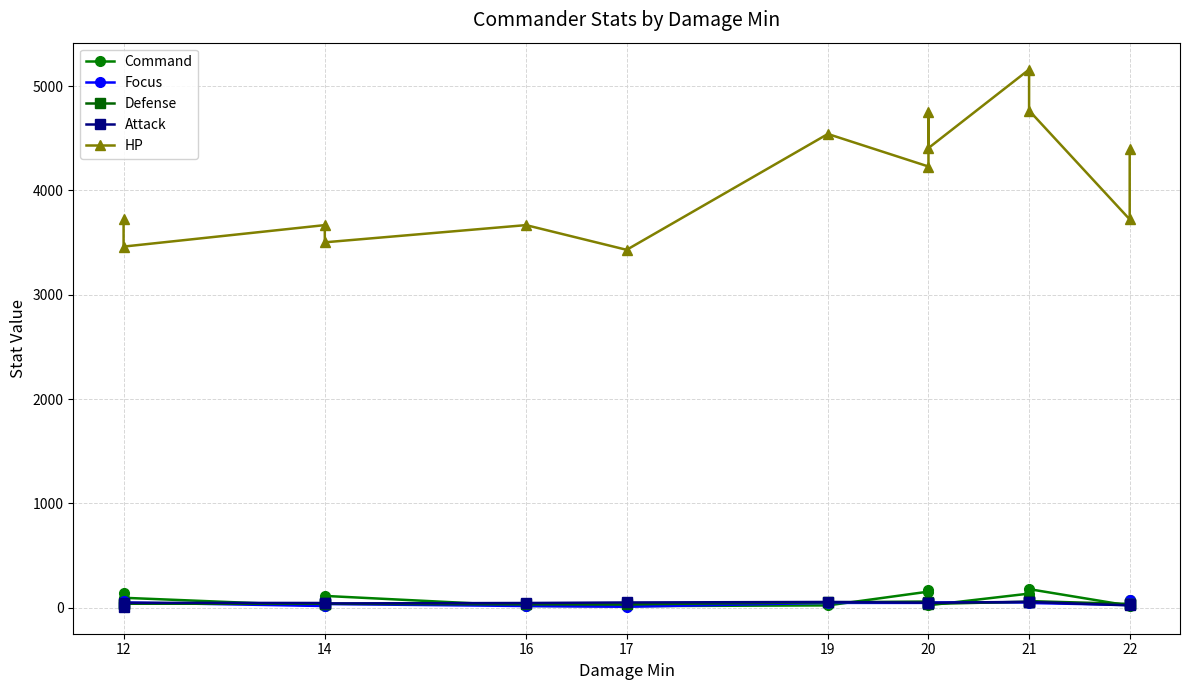

How many lines are shown in the chart?

5